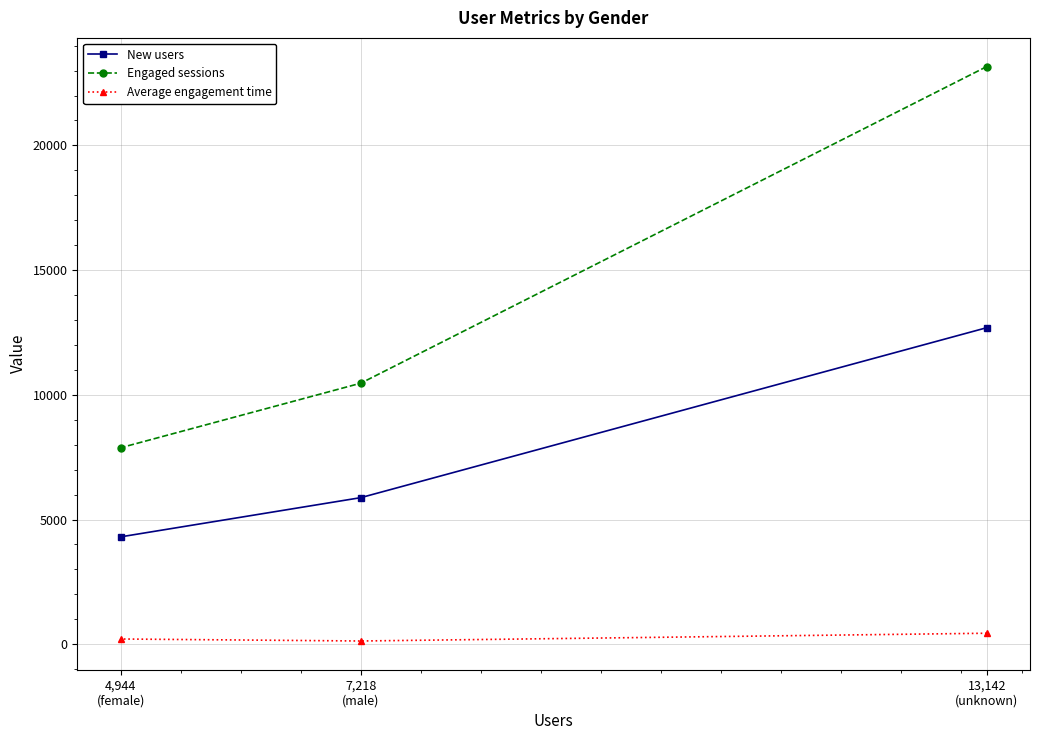

Is it true that Engaged sessions equals 16186.5 at 13,142
(unknown)?

False